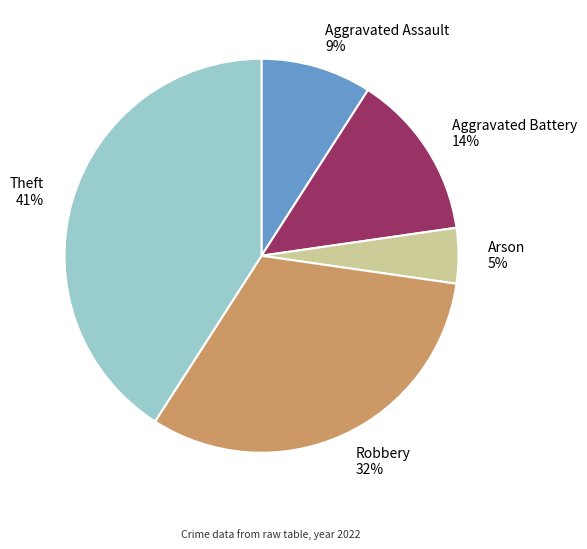

Between Aggravated Assault and Arson, which is larger?

Aggravated Assault